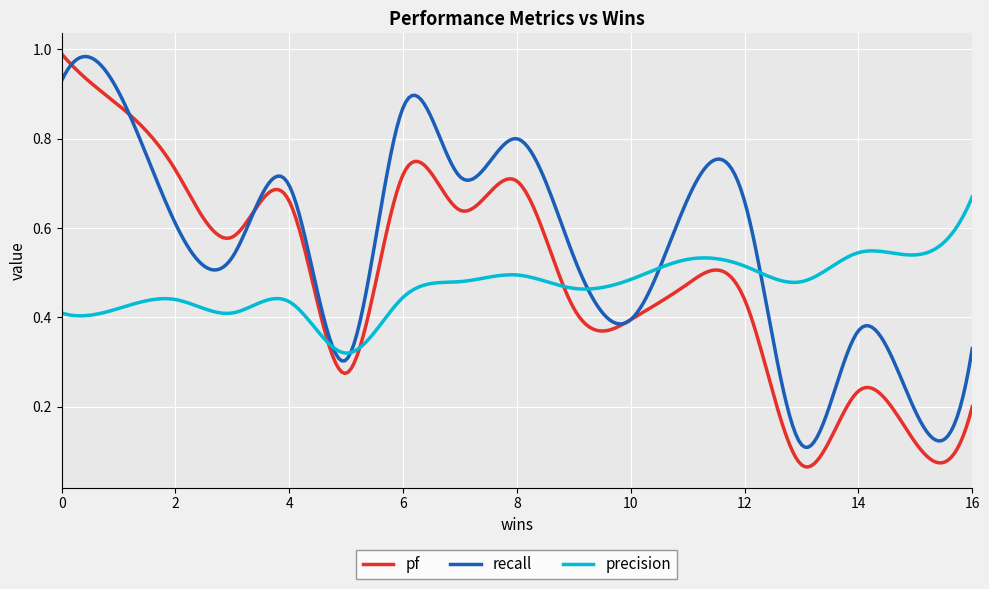

Which series has the largest total across all categories?

recall